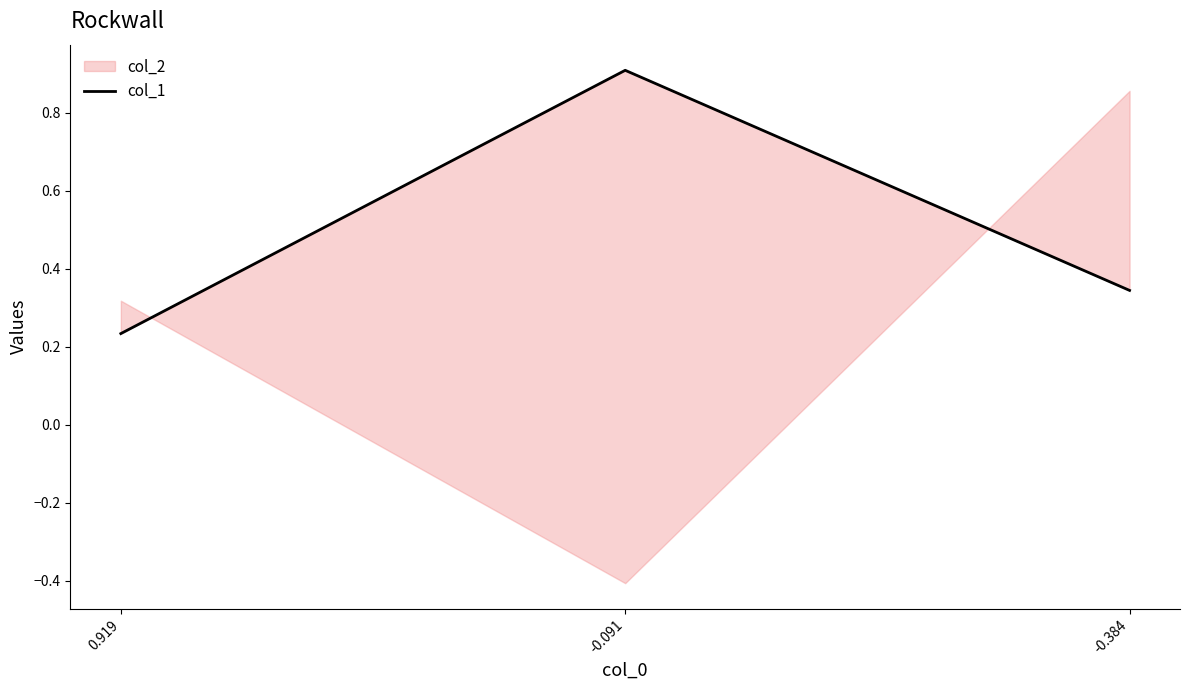

Rank the categories by value from lowest to highest.

0.919, -0.384, -0.091